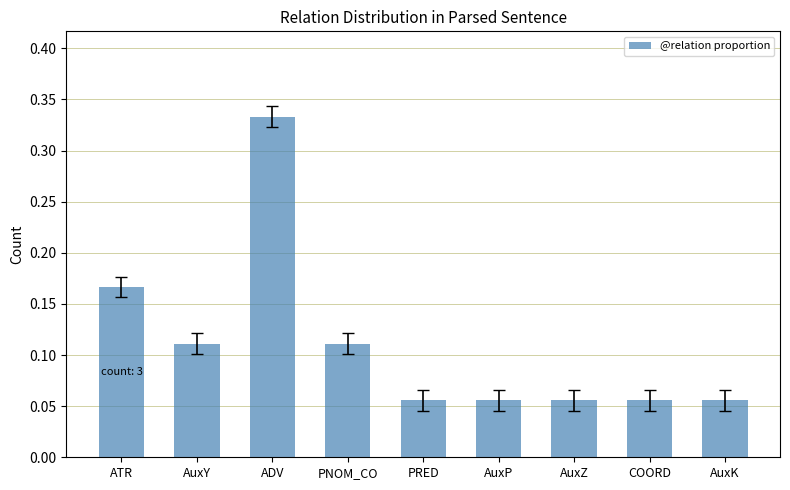

Which label corresponds to the largest value in the chart?

ADV